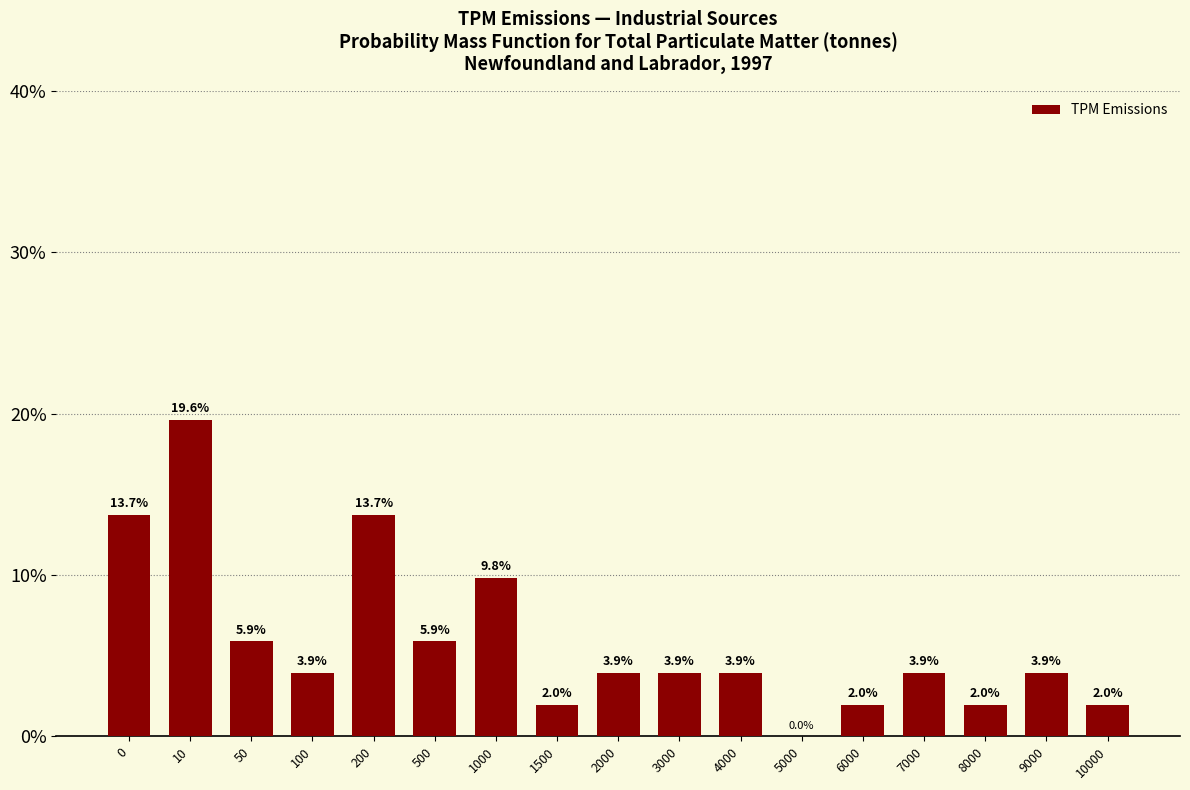

Reading left to right, list all the values displayed in this chart.

0=13.7	10=19.6	50=5.9	100=3.9	200=13.7	500=5.9	1000=9.8	1500=2.0	2000=3.9	3000=3.9	4000=3.9	5000=0.0	6000=2.0	7000=3.9	8000=2.0	9000=3.9	10000=2.0